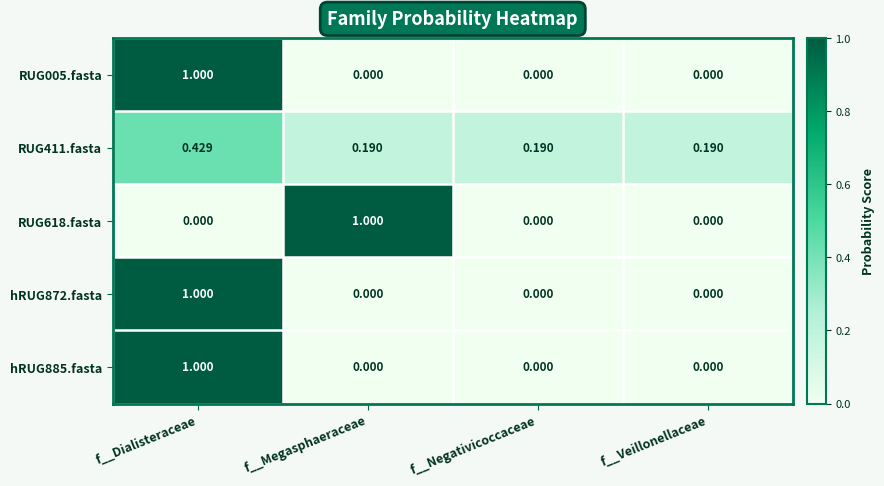

At which category is the sum across all series the highest?

f__Dialisteraceae